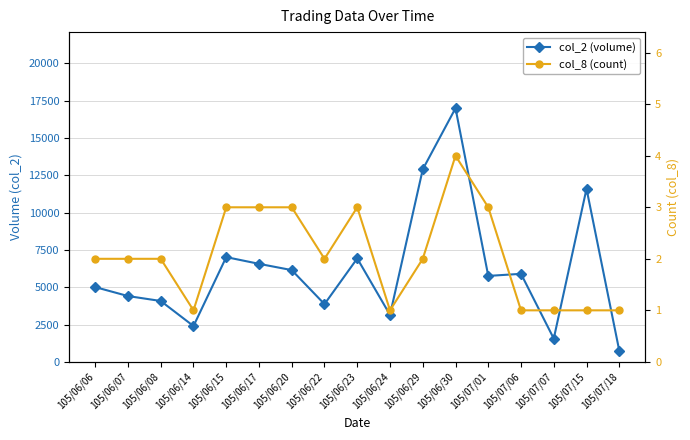

What is the value of the col_8 (count) point at the 1st from the left?

2